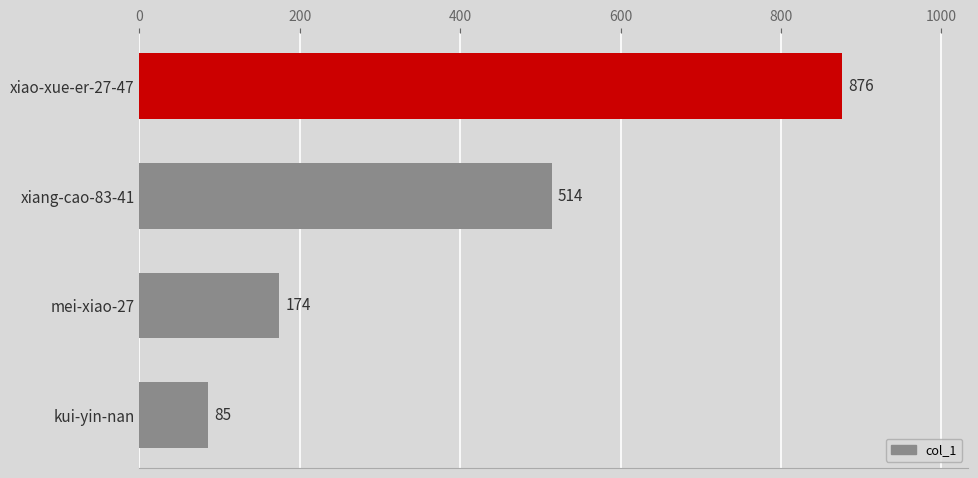

The value at xiang-cao-83-41 is 514. True or false?

True